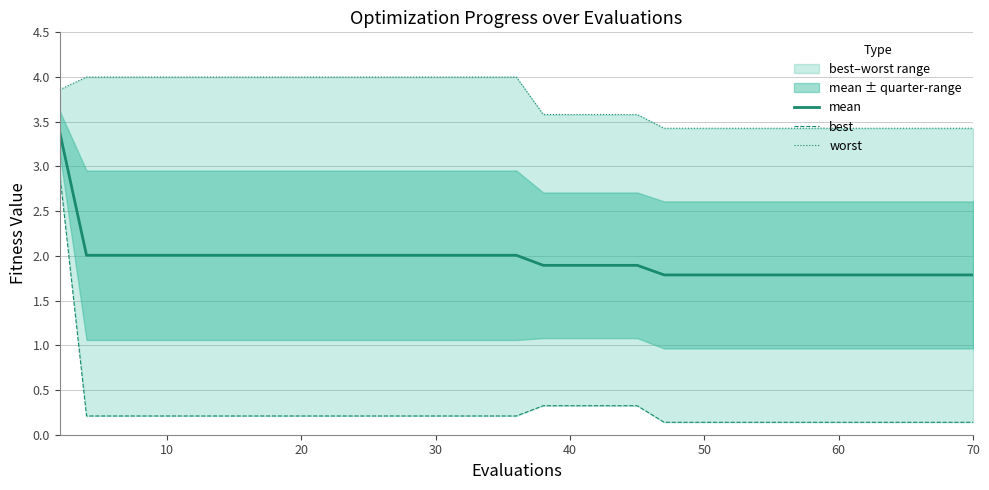

What are all the series names shown in the legend?

mean, best, worst